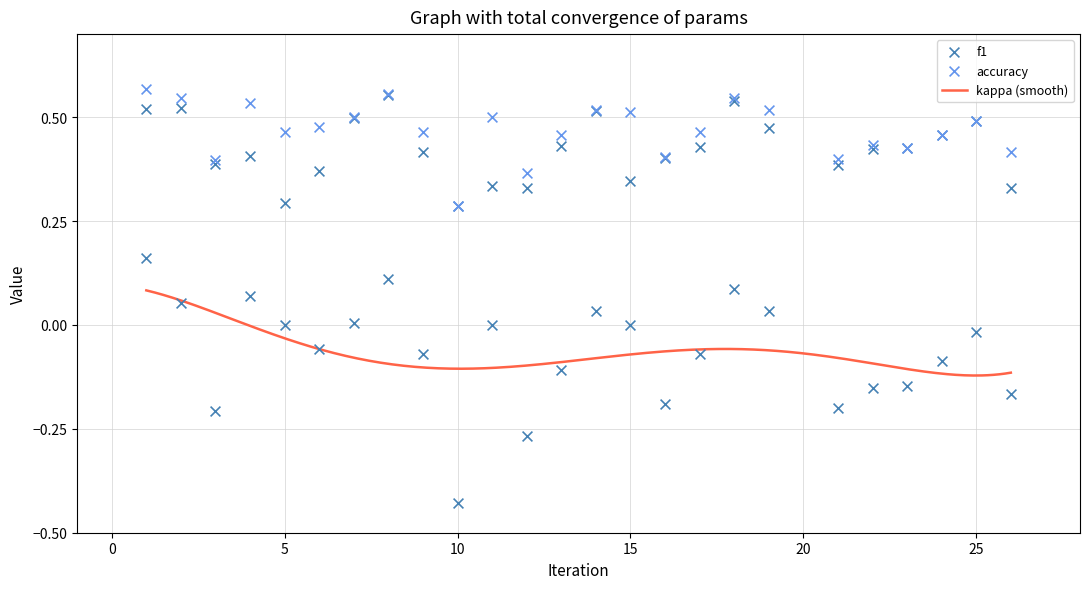

Which series contains the lowest Y value?

kappa